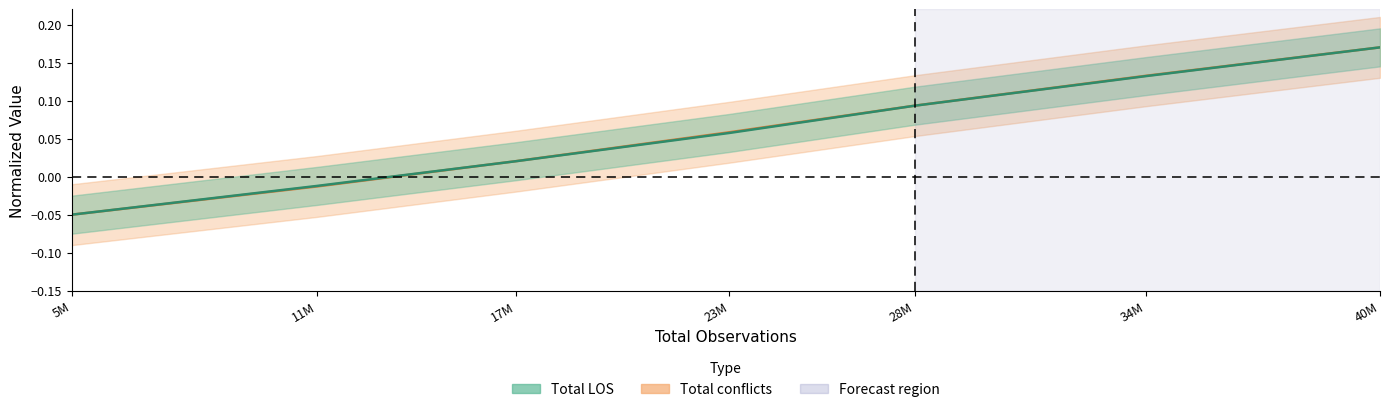

List the series in order of their overall mean, highest first.

Total conflicts, Total LOS